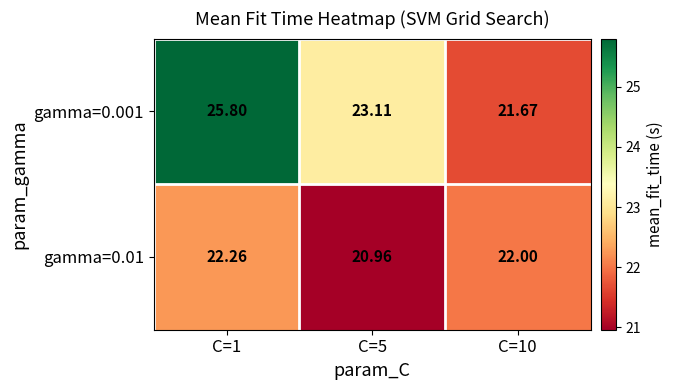

Is the value of gamma=0.01 at C=5 greater than the value of gamma=0.001 at C=10?

No